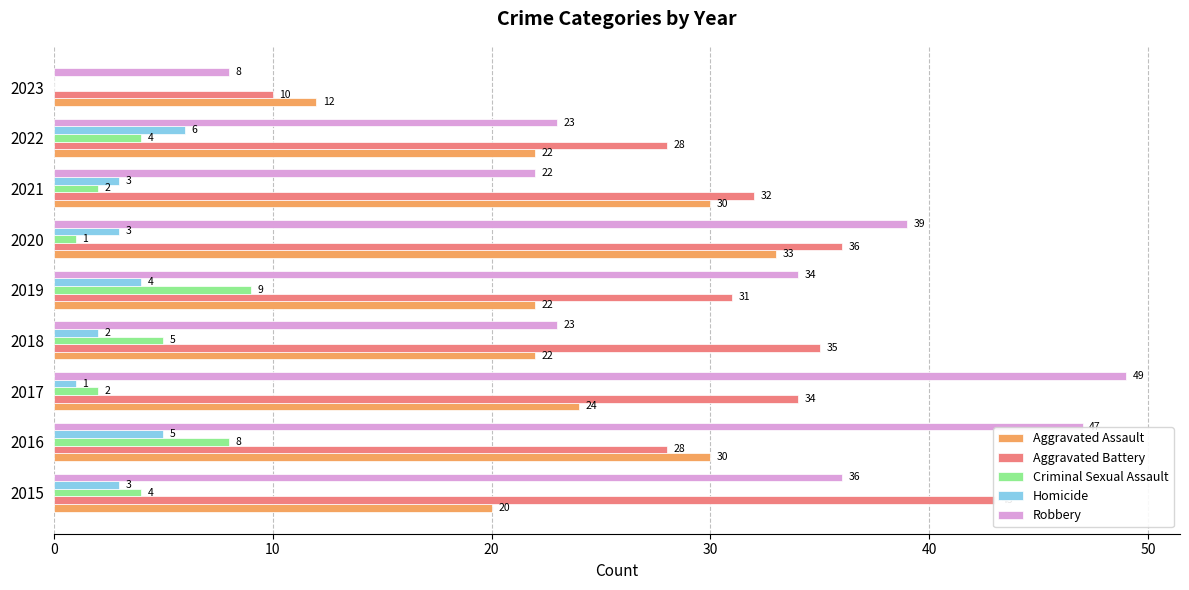

What is the difference between the maximum and minimum values in the Criminal Sexual Assault series?

9